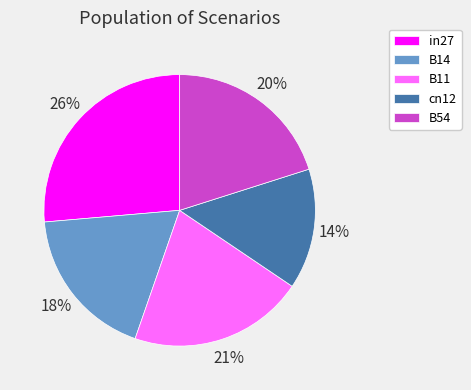

Do cn12 and B54 together represent more than half of the pie?

No